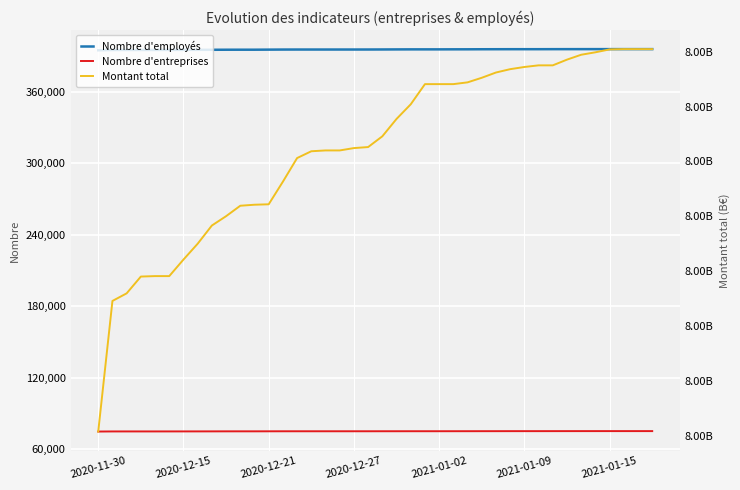

True or false: Nombre d'employés and Nombre d'entreprises cross at least once.

False